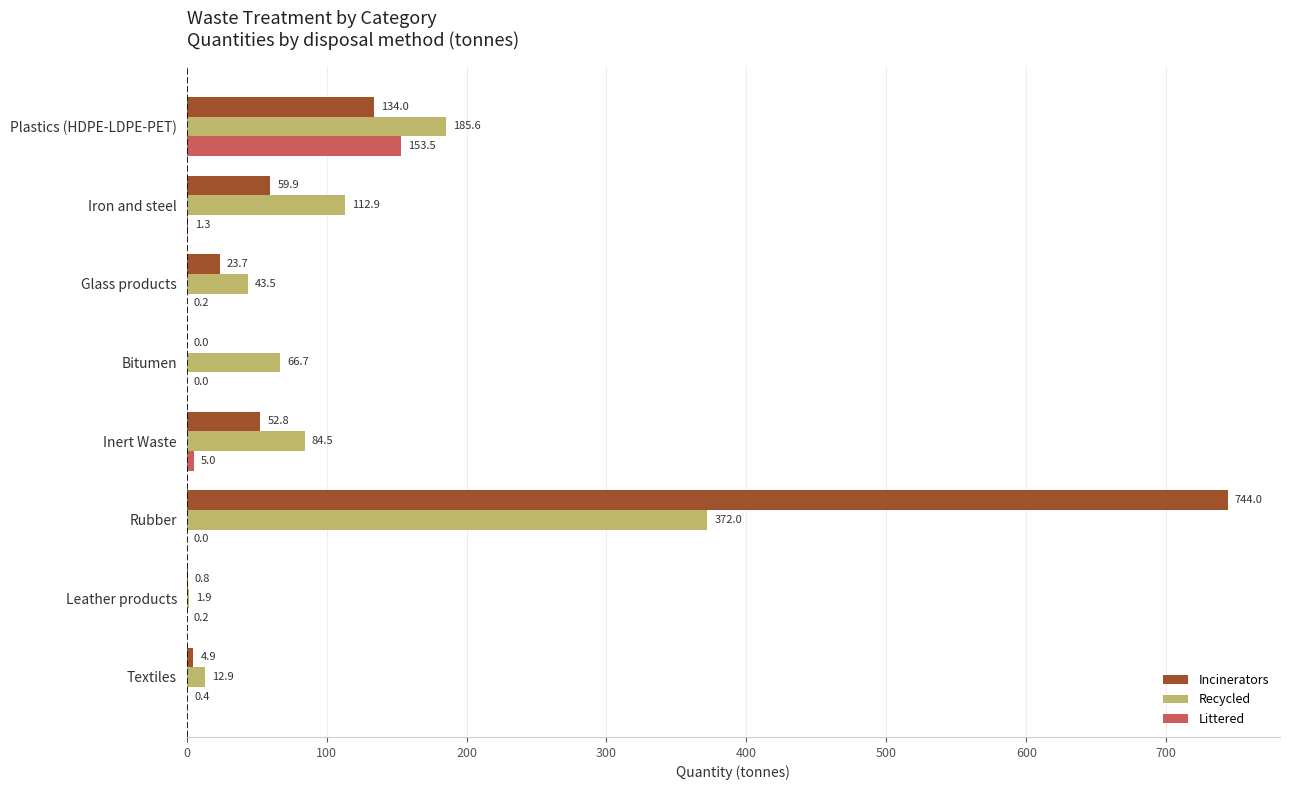

At which label is Littered closest to 76?

Inert Waste